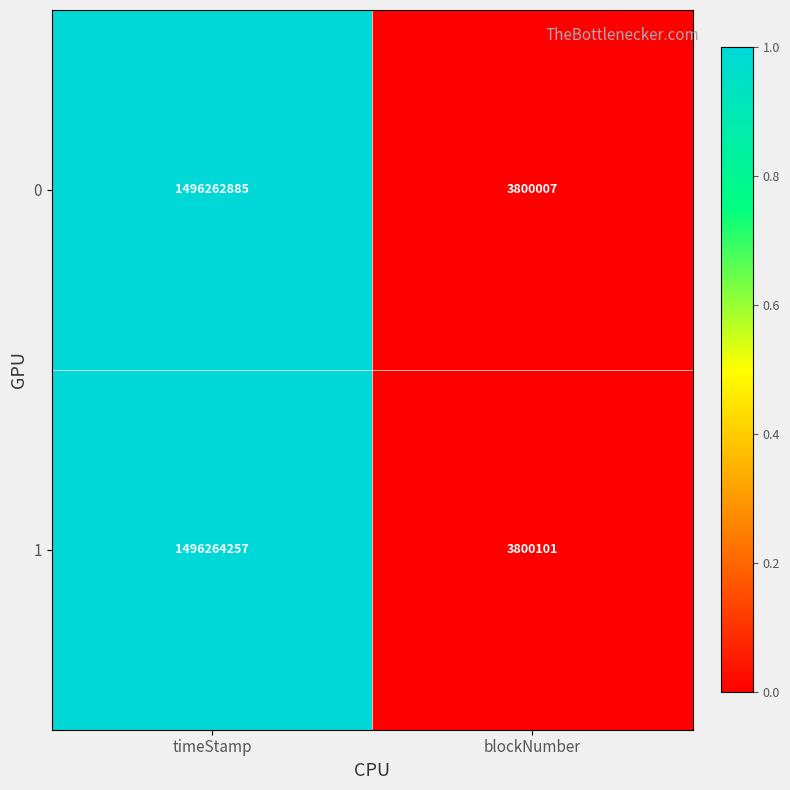

Rank the series by their average value, from lowest to highest.

0, 1